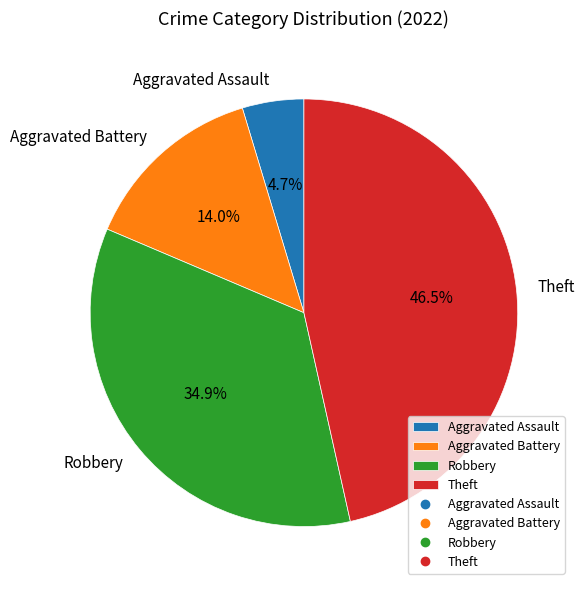

Approximately how many times larger is the value at Robbery compared to Aggravated Battery?

2.5